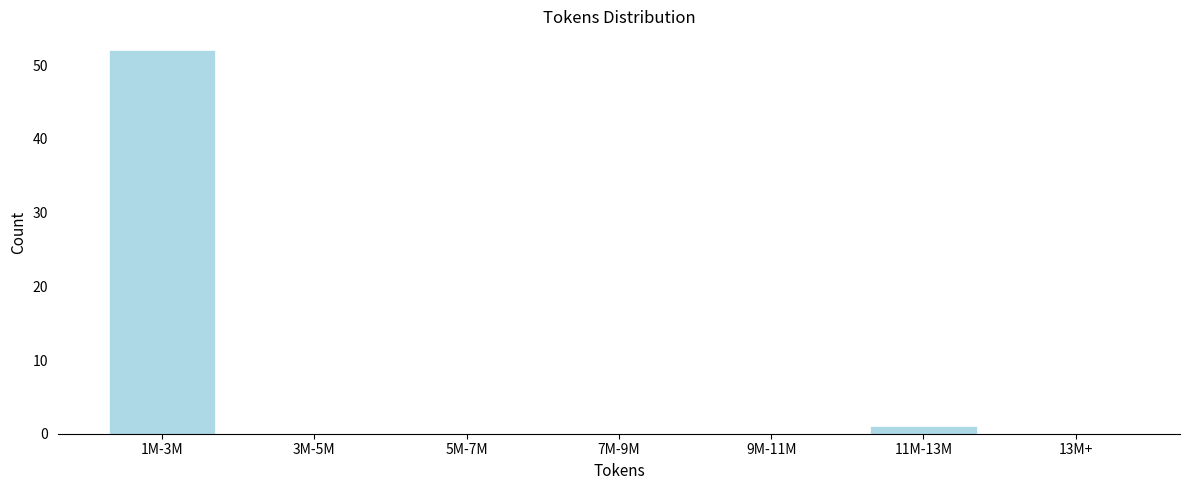

Reading left to right, list all the values displayed in this chart.

1M-3M=52	3M-5M=0	5M-7M=0	7M-9M=0	9M-11M=0	11M-13M=1	13M+=0